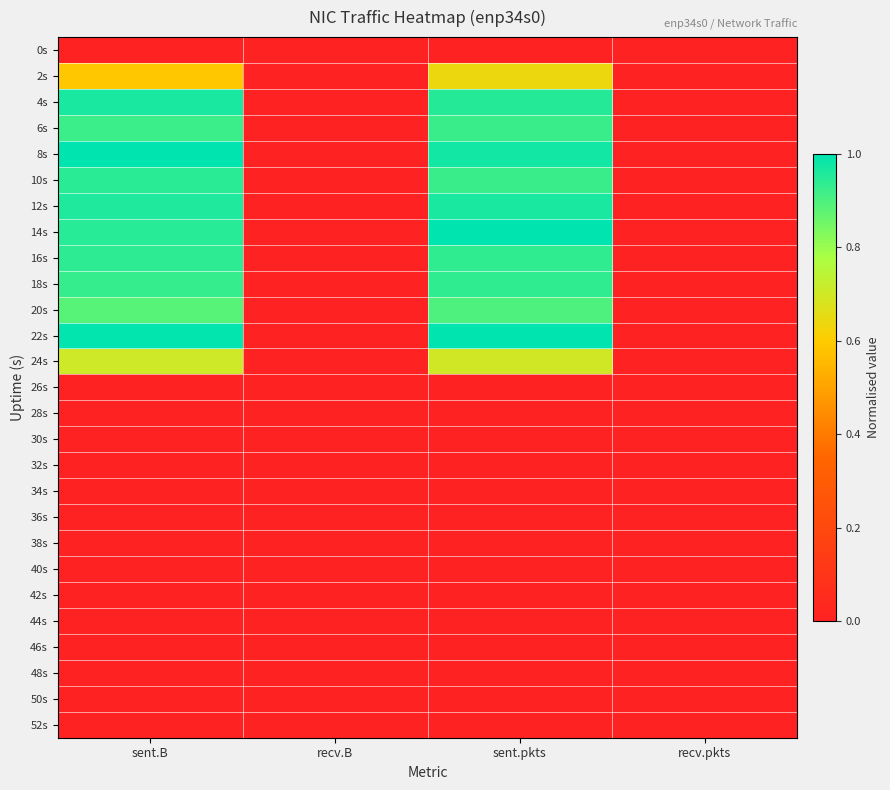

Rank the series by their maximum value, from lowest to highest.

0s, 26s, 28s, 30s, 32s, 34s, 36s, 38s, 40s, 42s, 44s, 46s, 48s, 50s, 52s, 2s, 24s, 20s, 6s, 18s, 16s, 10s, 12s, 4s, 22s, 8s, 14s